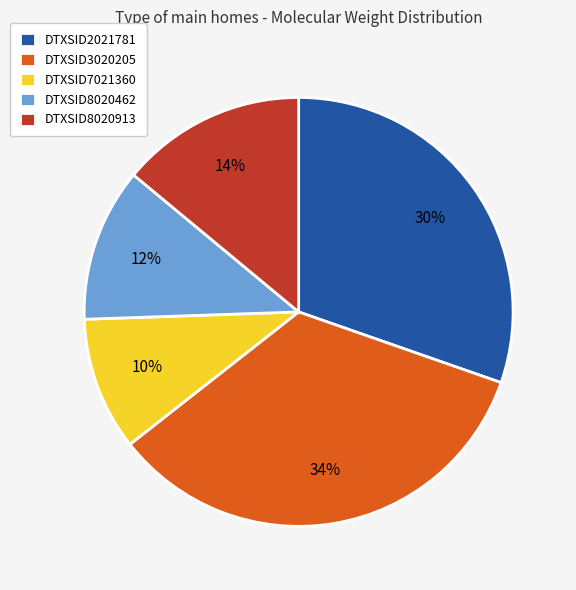

Count the number of slices in the pie.

5